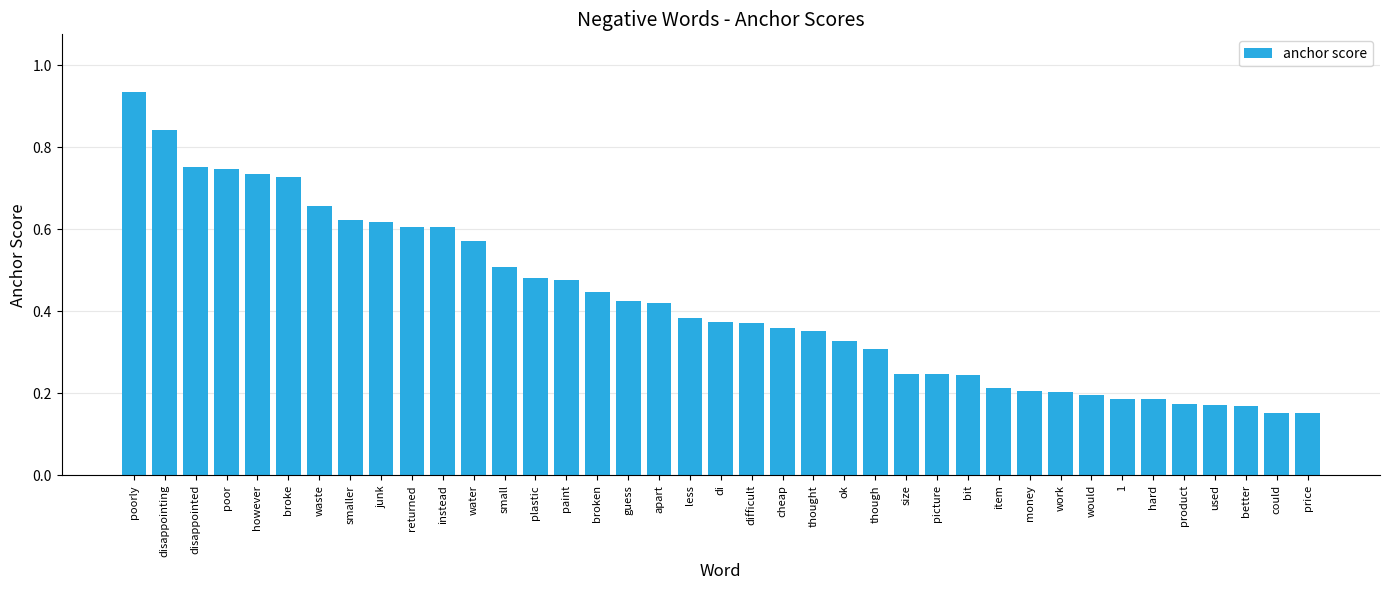

What is the change in value from broke to price?

-0.6